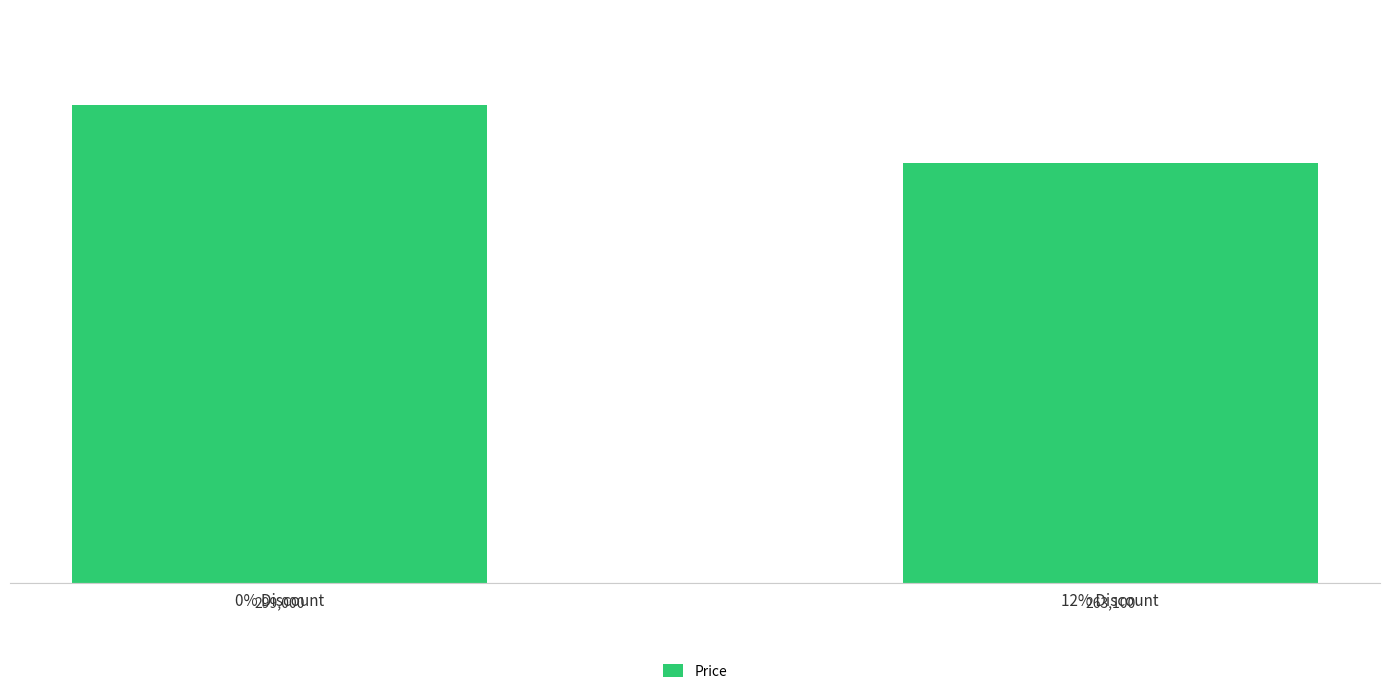

What is the average value?

281050